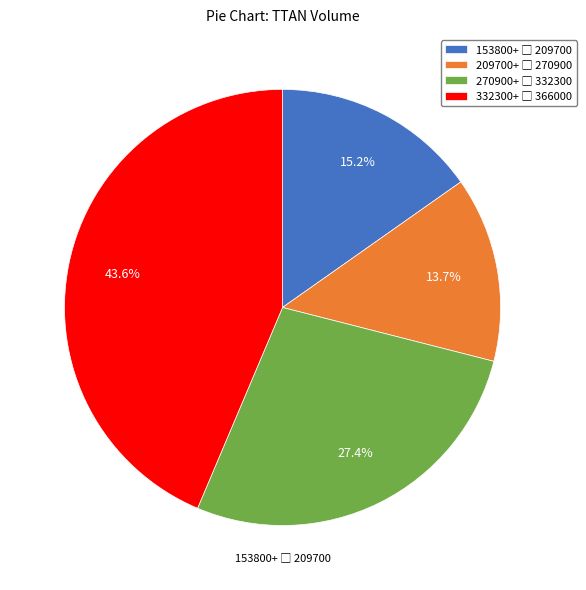

Does any single category account for the majority?

No